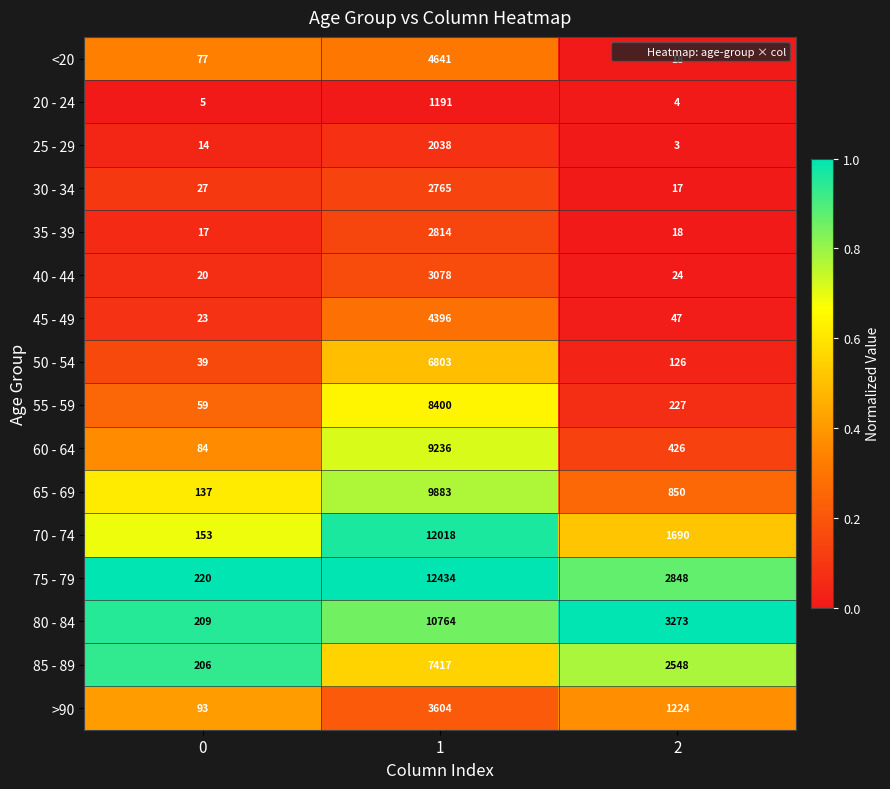

The 70 - 74 series shows 4856 at 1. True or false?

False